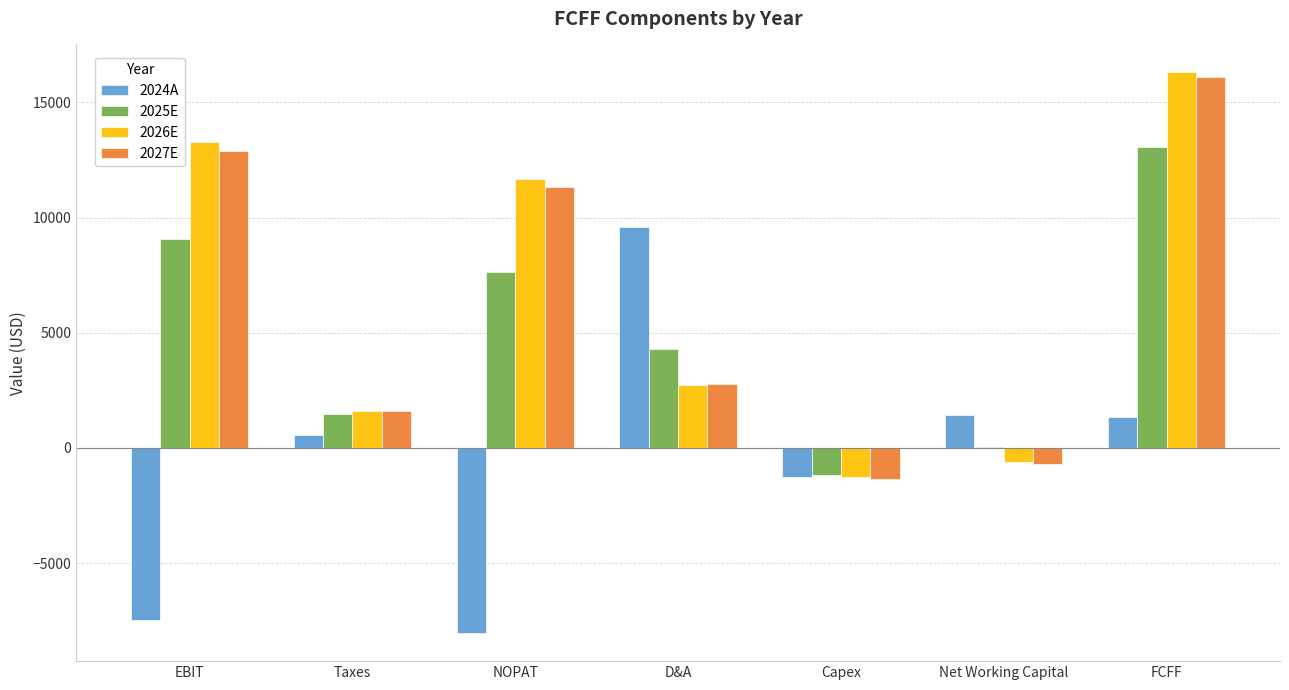

Where is 2026E nearest to the value 7509?

NOPAT